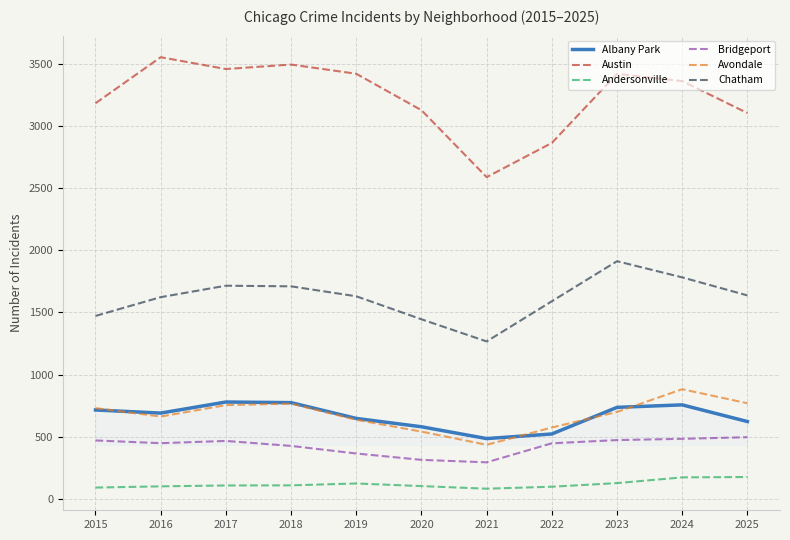

Which series has the largest range (max minus min)?

Austin